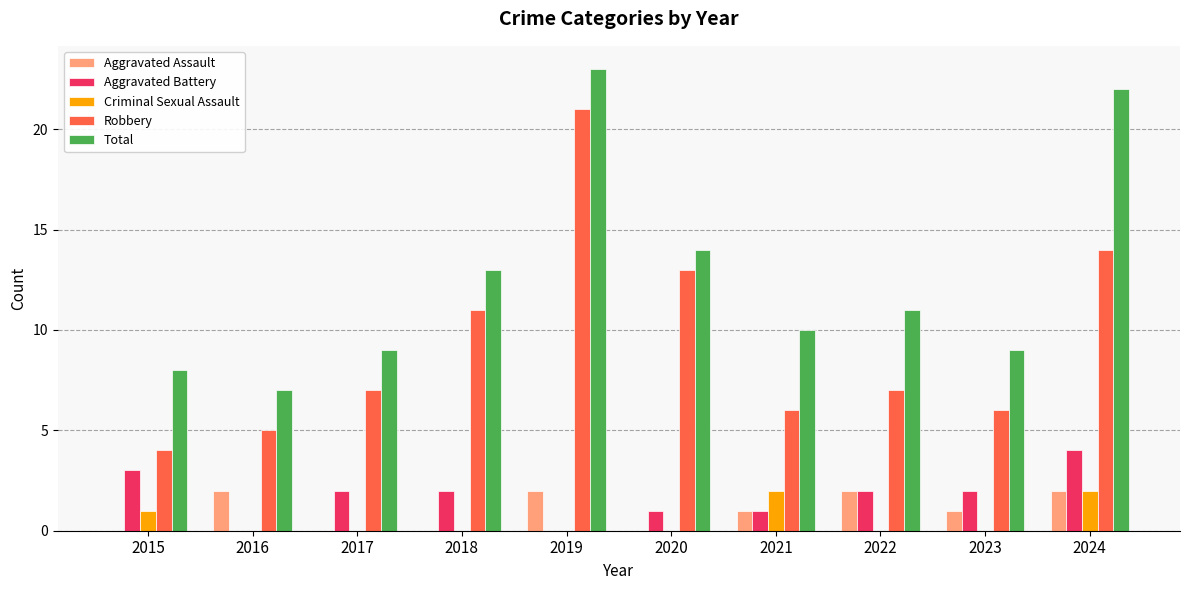

What is the sum of all Aggravated Battery values?

17